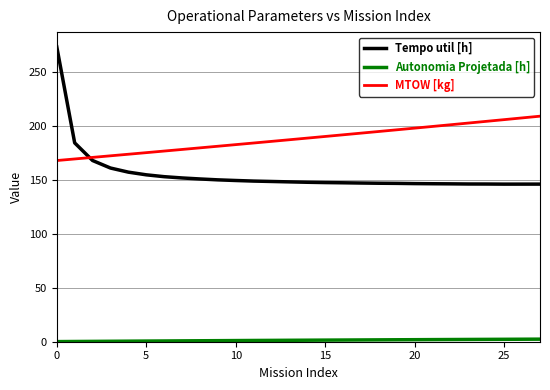

What is the difference between the maximum and minimum values in the MTOW [kg] series?

41.1